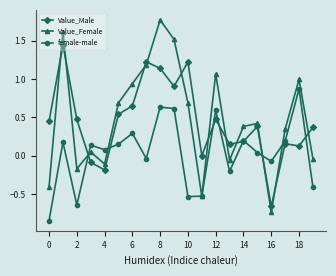

How many interior local peaks does the Value_Female series have?

6